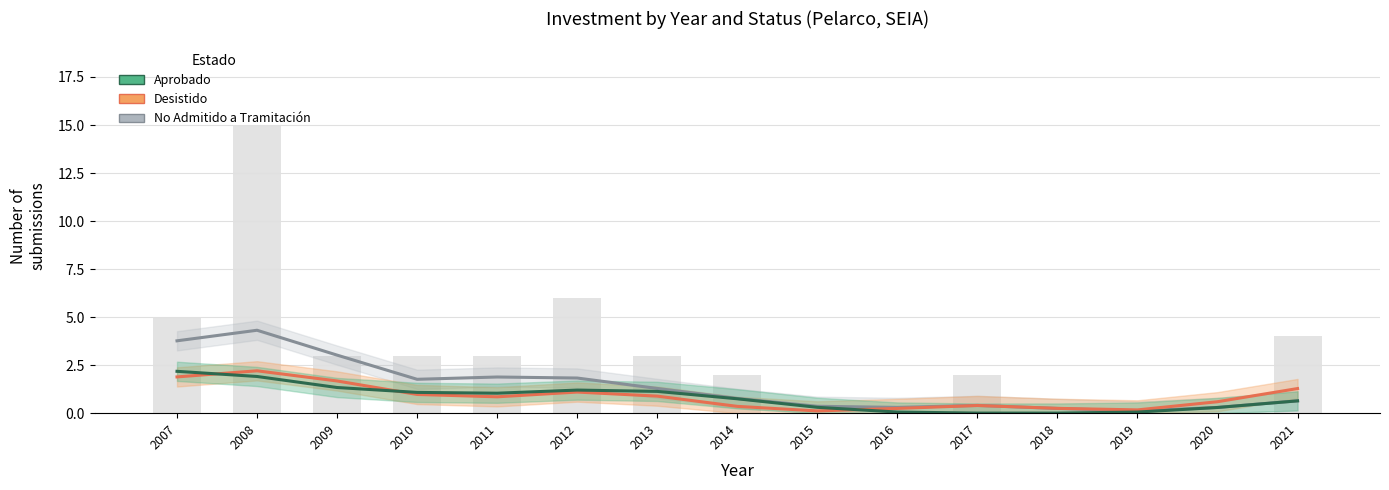

Read the Desistido (trend) value at 2021.

1.3